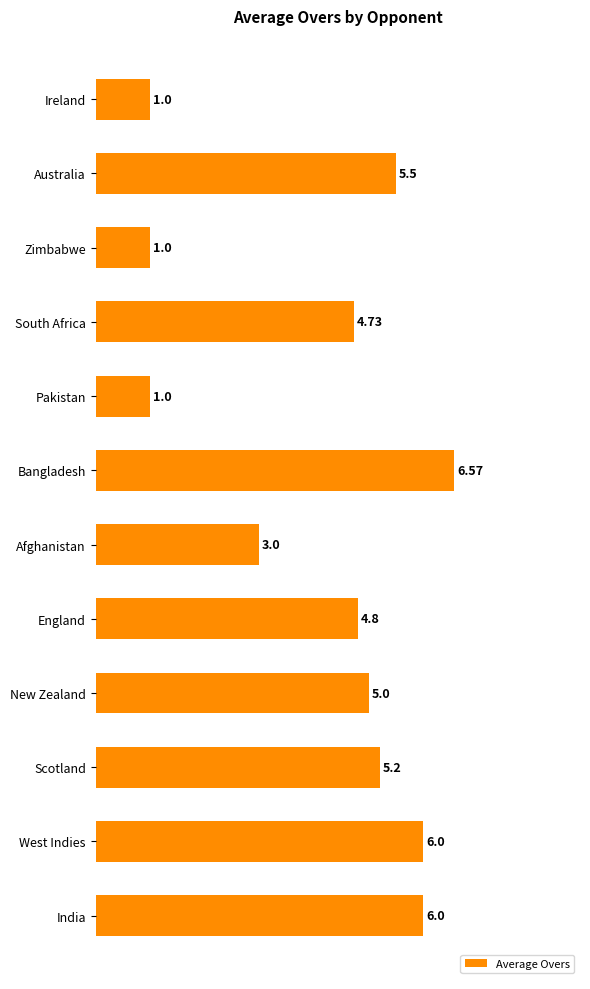

What is the change in value from Zimbabwe to South Africa?

+3.7